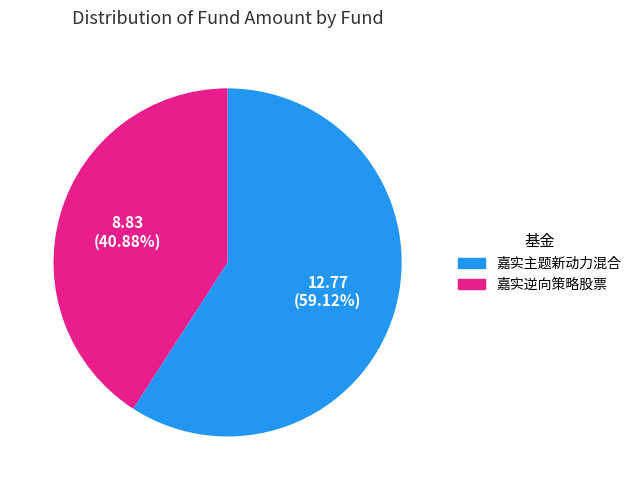

To the nearest percent, what is the combined percentage of 嘉实逆向策略股票 and 嘉实主题新动力混合?

100%